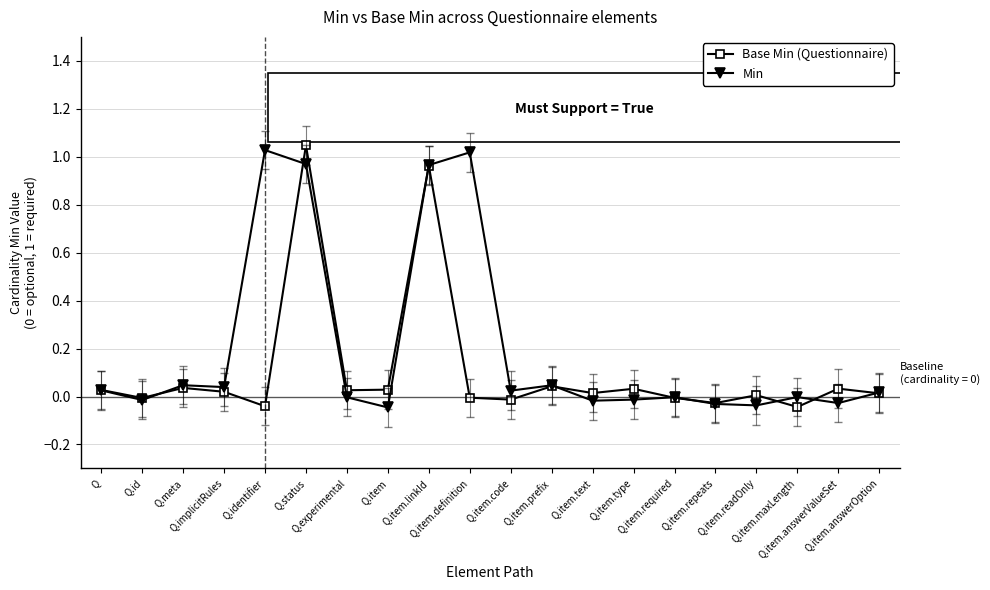

Rank the series by their average value, from lowest to highest.

Base Min (Questionnaire), Min